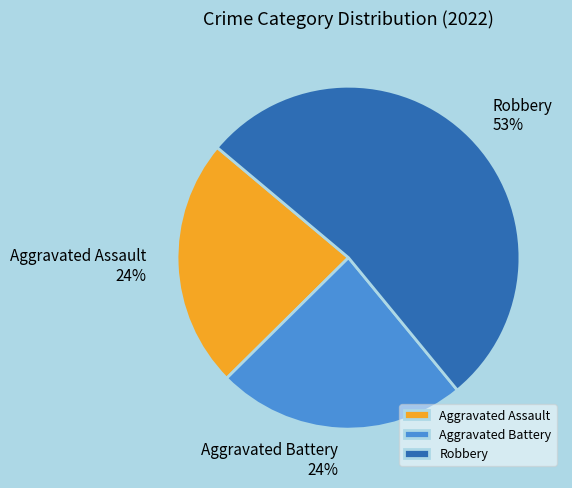

Do Aggravated Battery and Robbery together represent more than half of the pie?

Yes